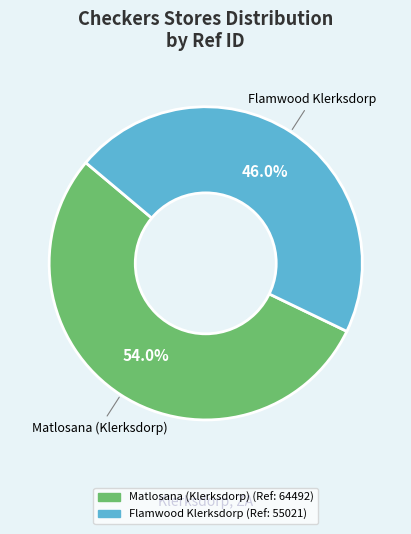

Is it true that Matlosana (Klerksdorp) is 54% of the pie?

True